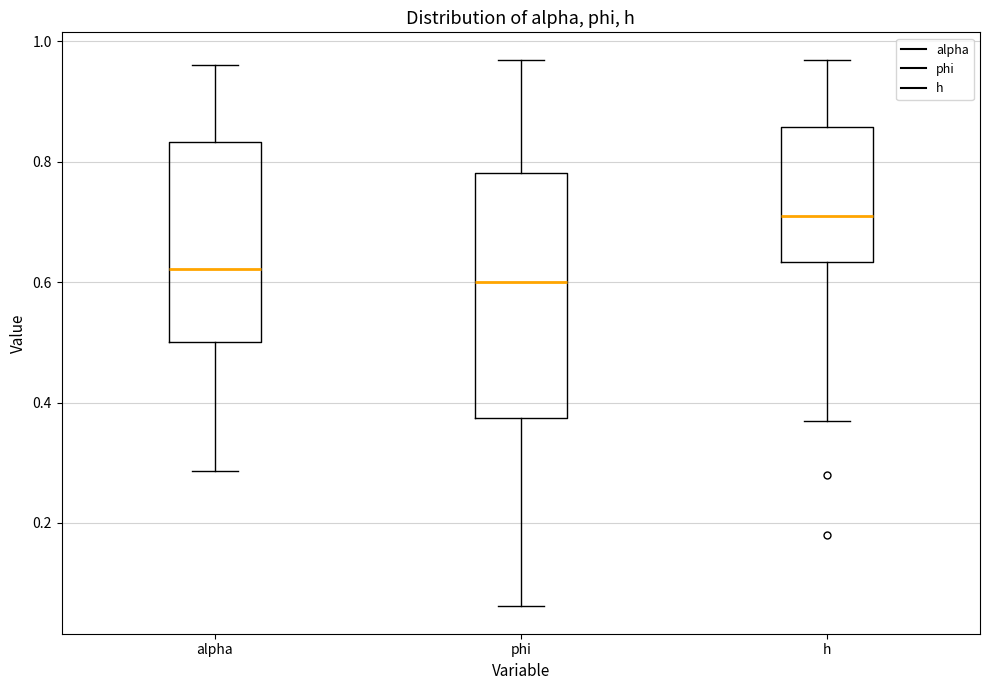

Where does the upper whisker of the box for alpha end on the y-axis? The values are not printed on the chart, so give them approximately, as read against the axis.

0.96